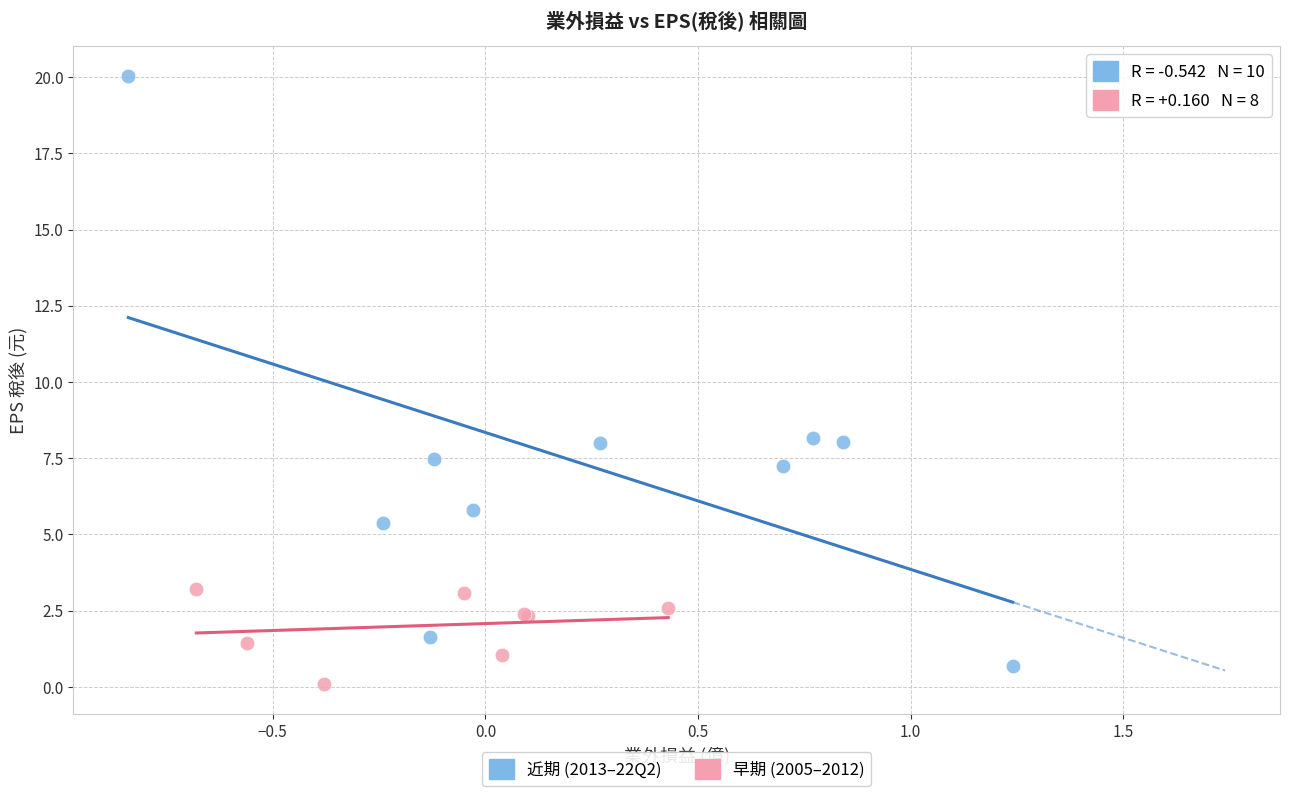

Which series contains the lowest Y value?

早期 (2005–2012)